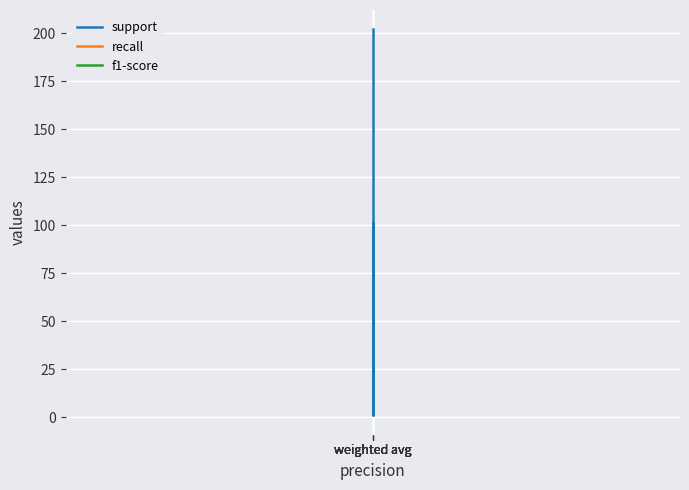

True or false: recall and f1-score intersect in this chart.

False